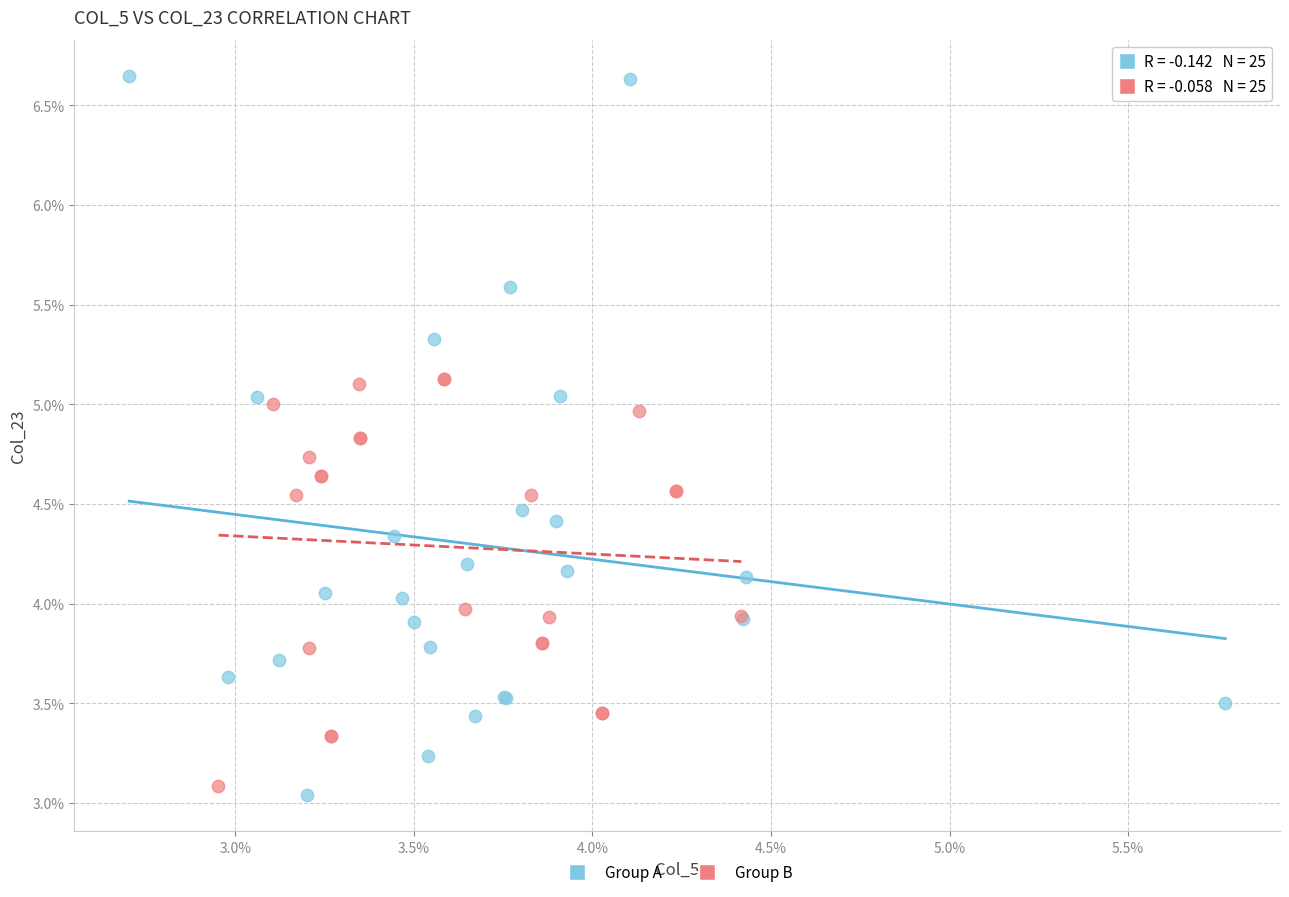

Which series contains the lowest Y value?

Group A